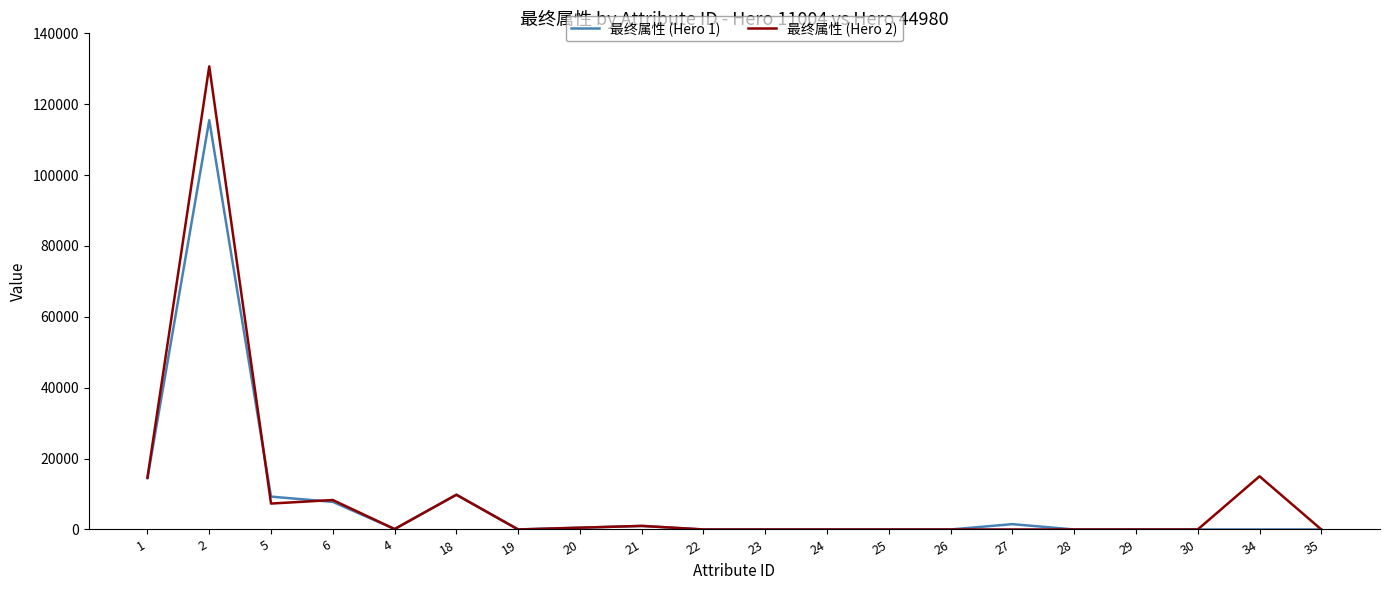

Which series has the widest spread of values?

最终属性 (Hero 2)